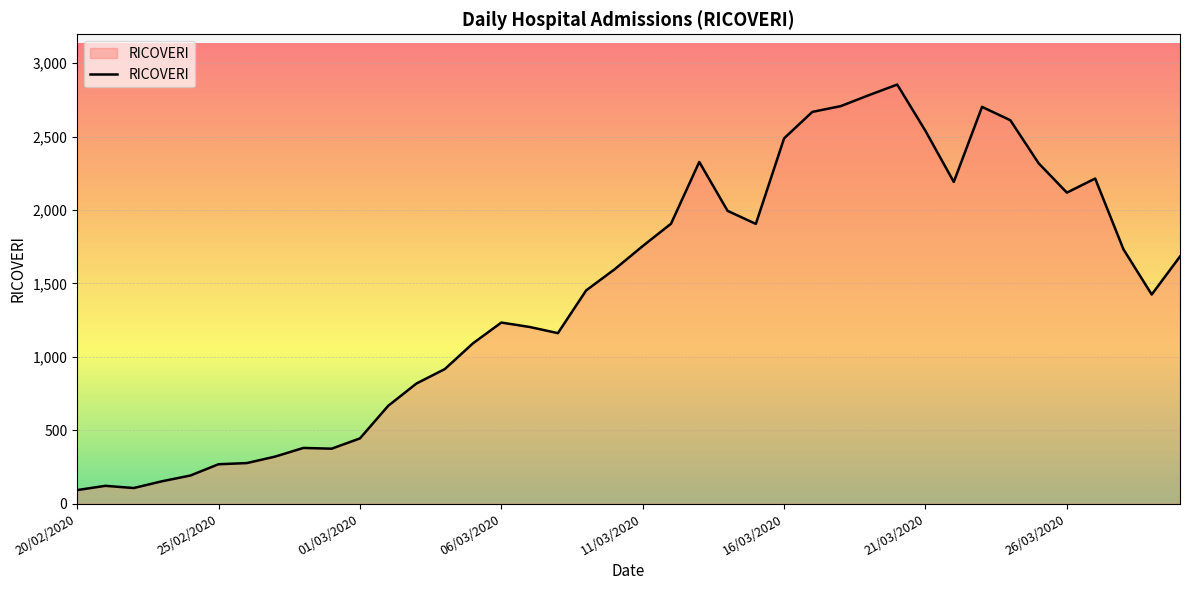

What is the difference between the maximum and minimum values?

2762